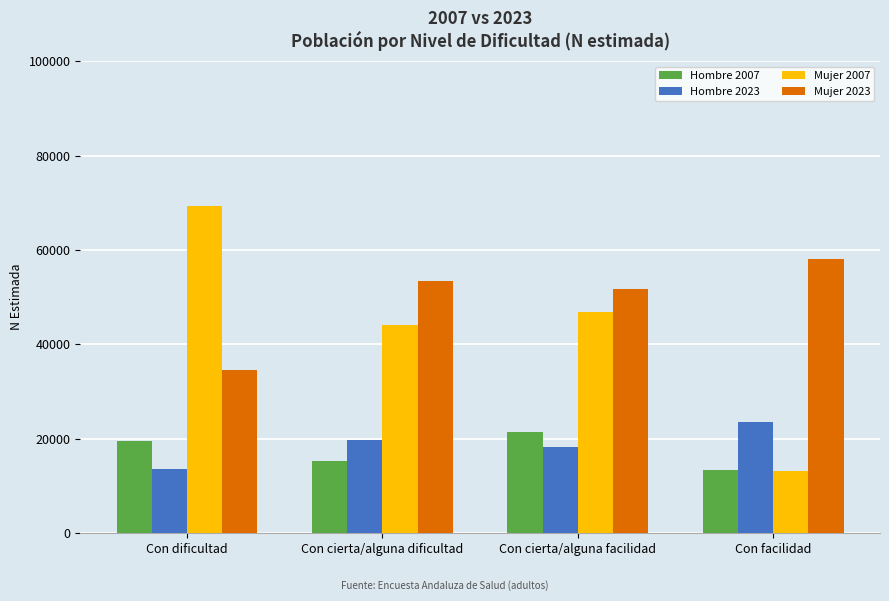

At how many categories does at least one series exceed 37807?

4